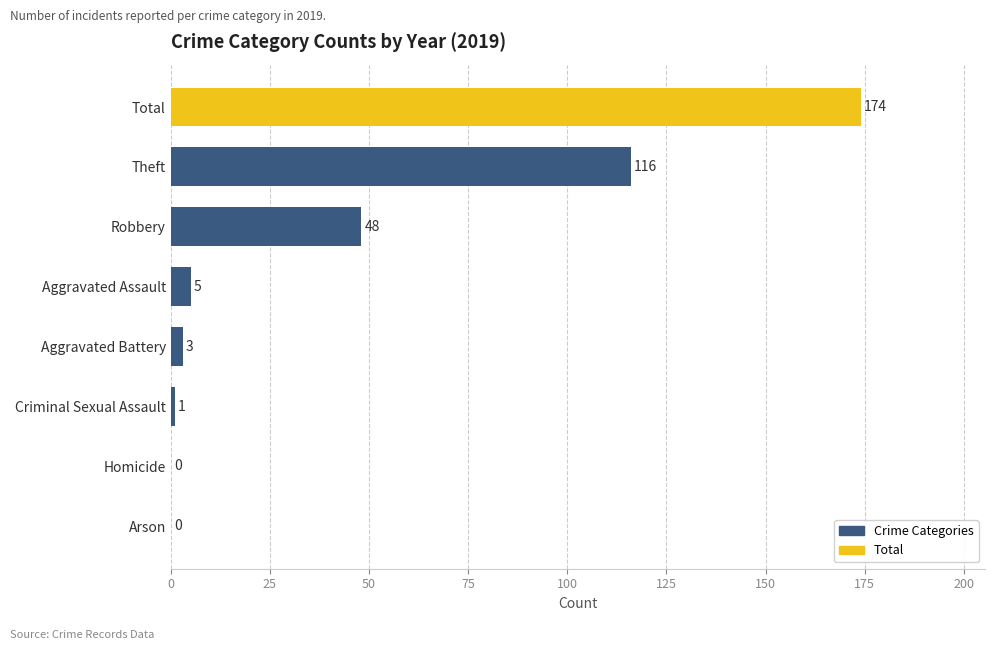

Which has a higher value, Criminal Sexual Assault or Arson?

Criminal Sexual Assault